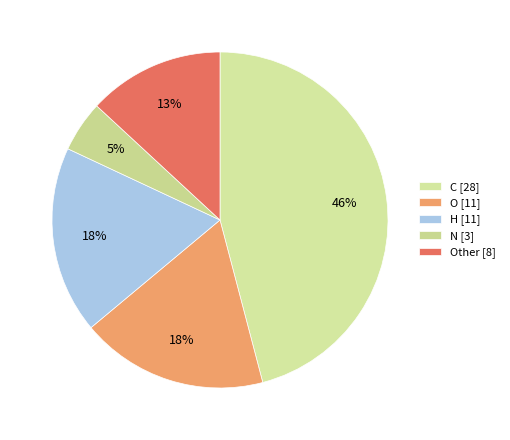

Count the number of slices in the pie.

5